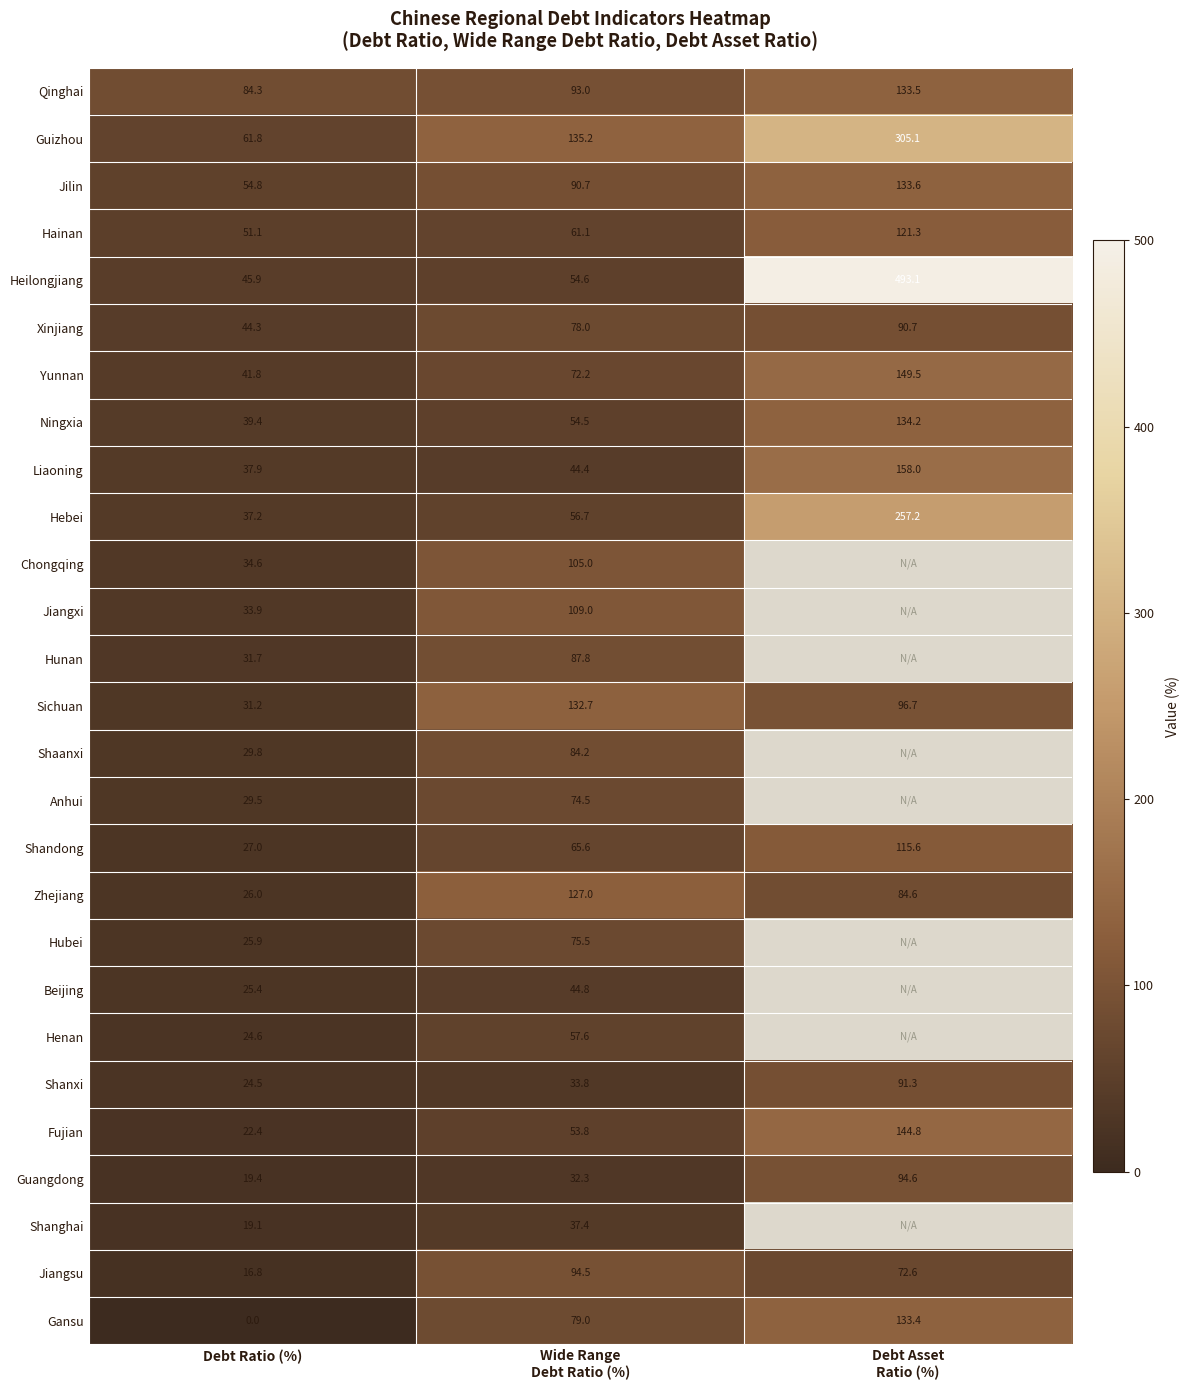

At which label does Qinghai reach its minimum?

Debt Ratio (%)